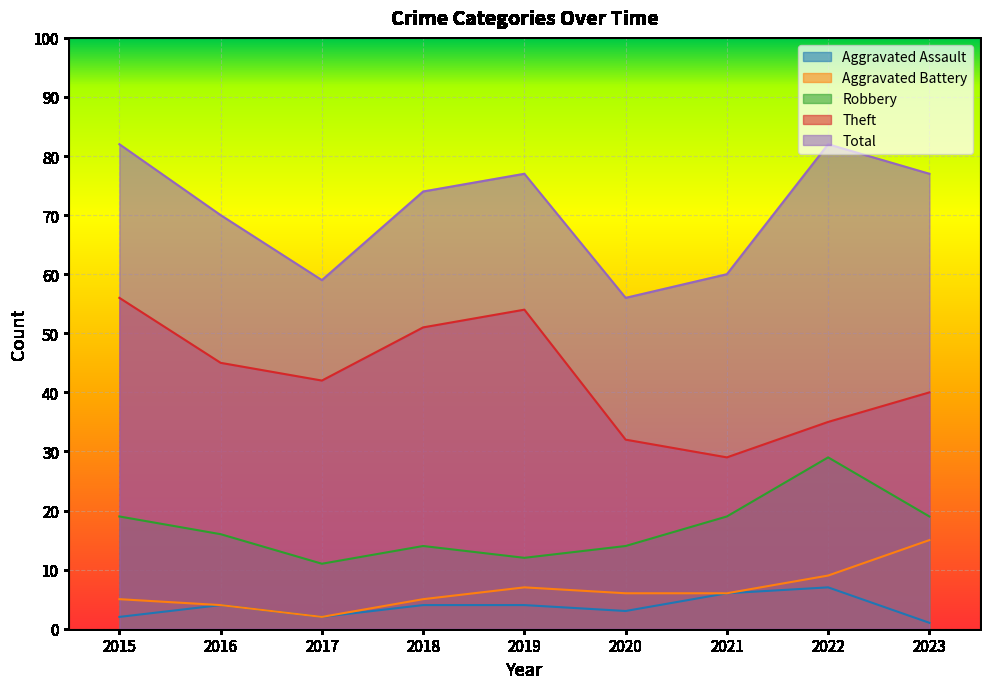

Is it true that Aggravated Battery equals 5 at 2015?

True